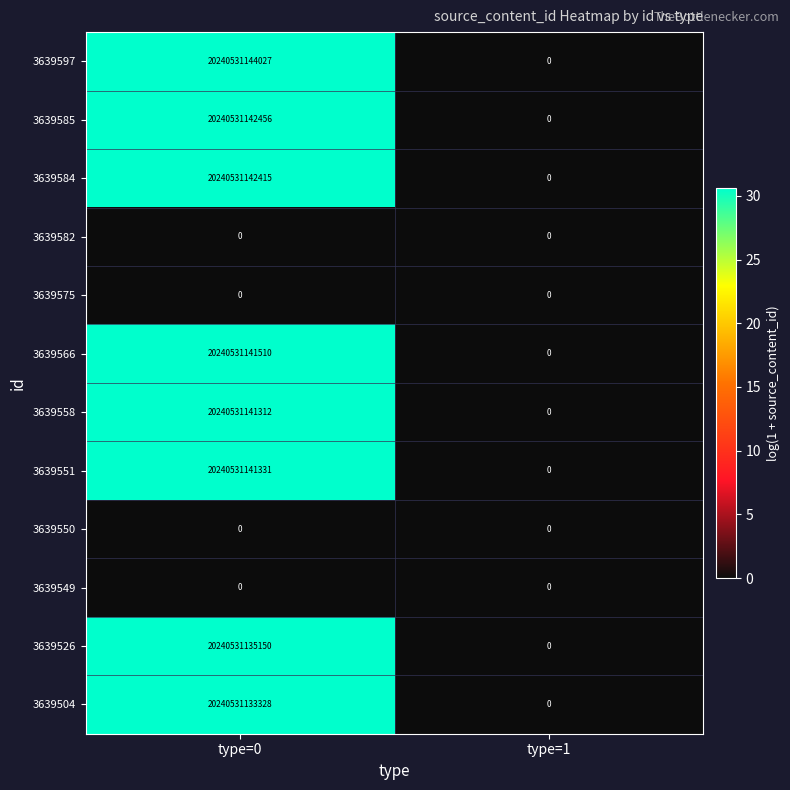

What is the difference between the maximum and minimum values in the 3639585 series?

20240531142456